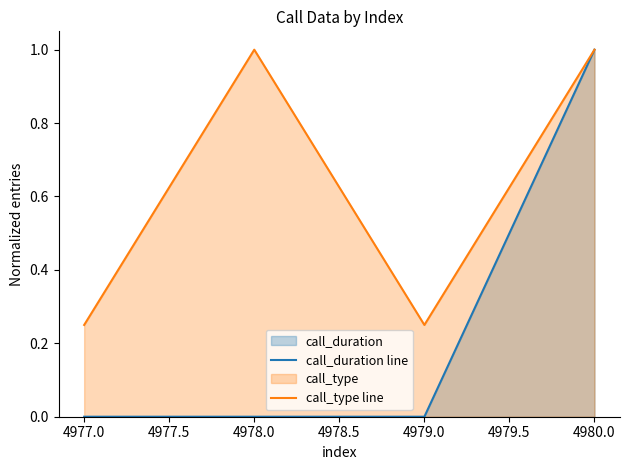

Rank the series by their average value, from highest to lowest.

call_type line, call_duration line